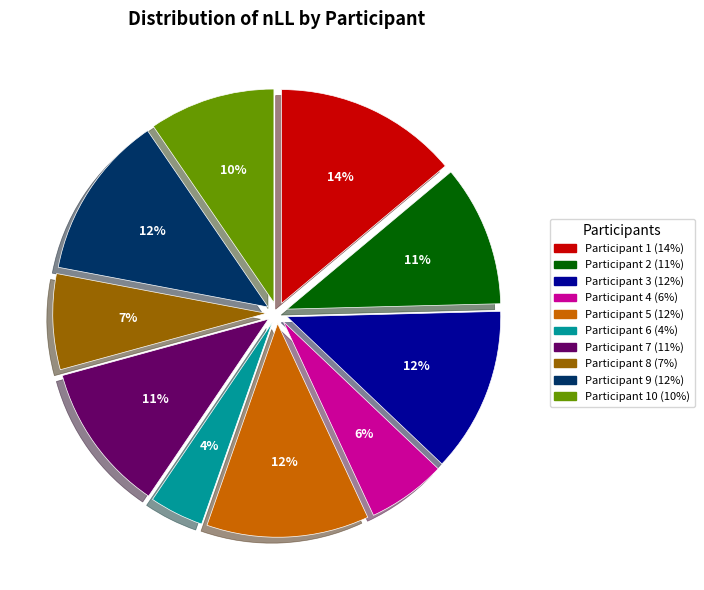

To the nearest percent, what is the average slice percentage?

10%